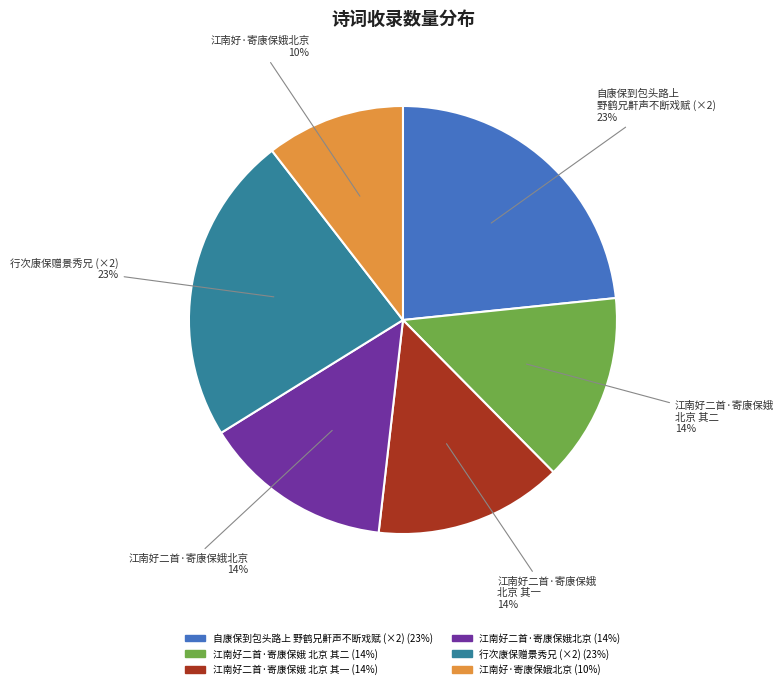

To the nearest percent, what is the average slice percentage?

17%